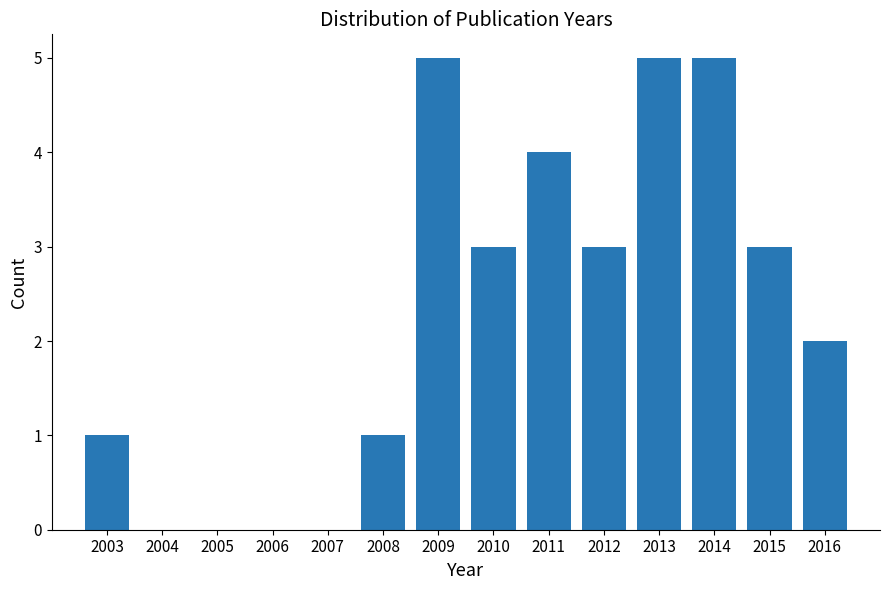

Reading left to right, transcribe all the data shown in this chart.

1	1	5	3	4	3	5	5	3	2